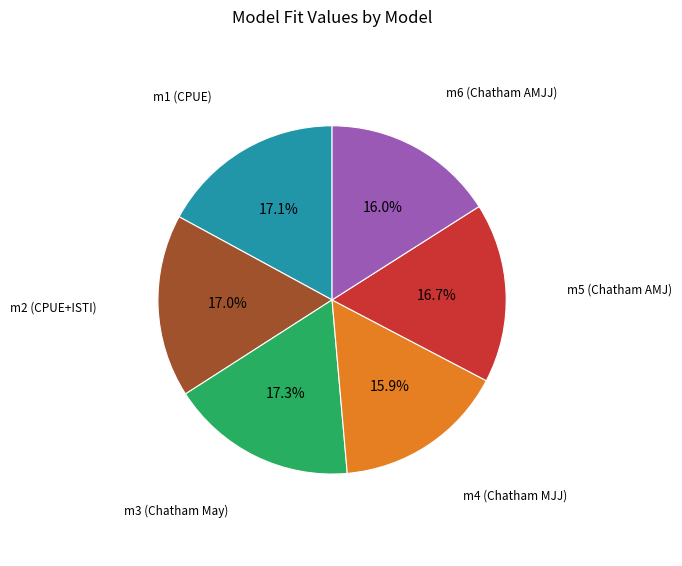

Does any single category account for the majority?

No